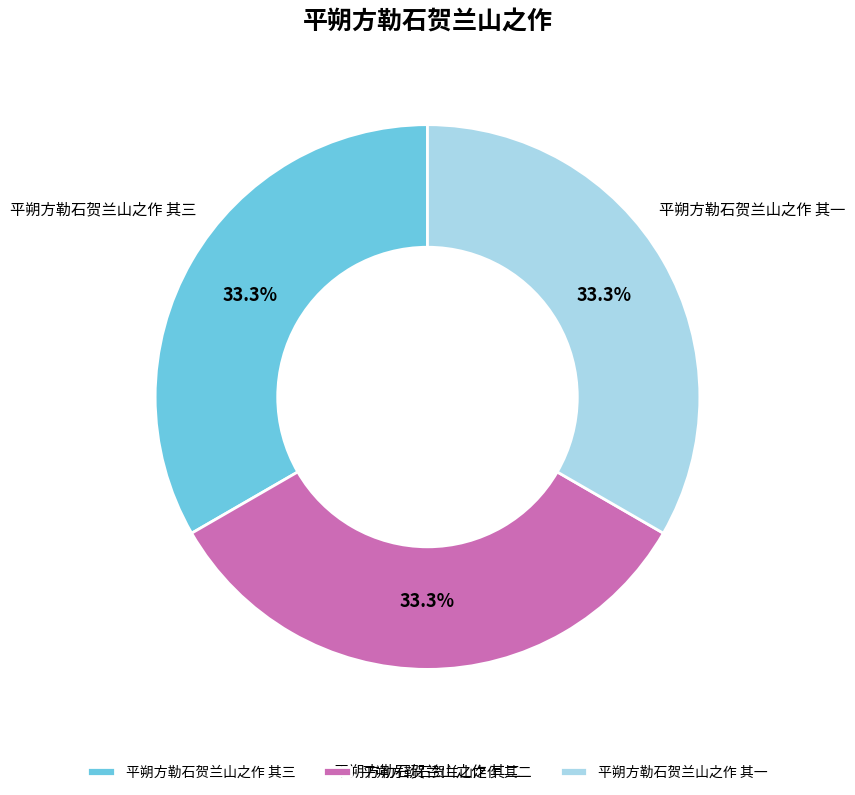

What percentage is NOT represented by 平朔方勒石贺兰山之作 其二?

66.7%